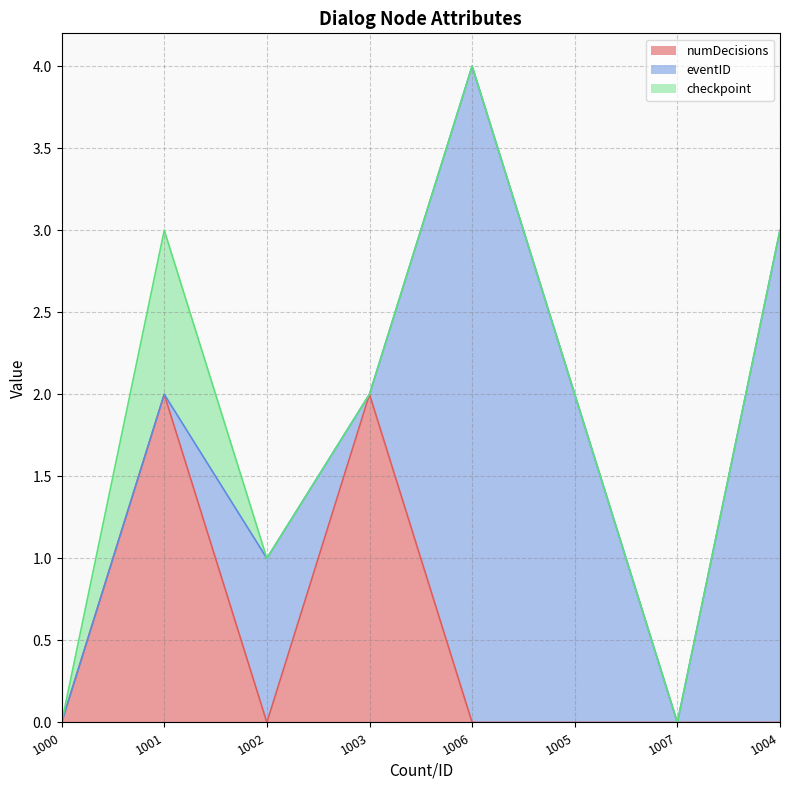

How many numDecisions values are between 0 and 2?

8